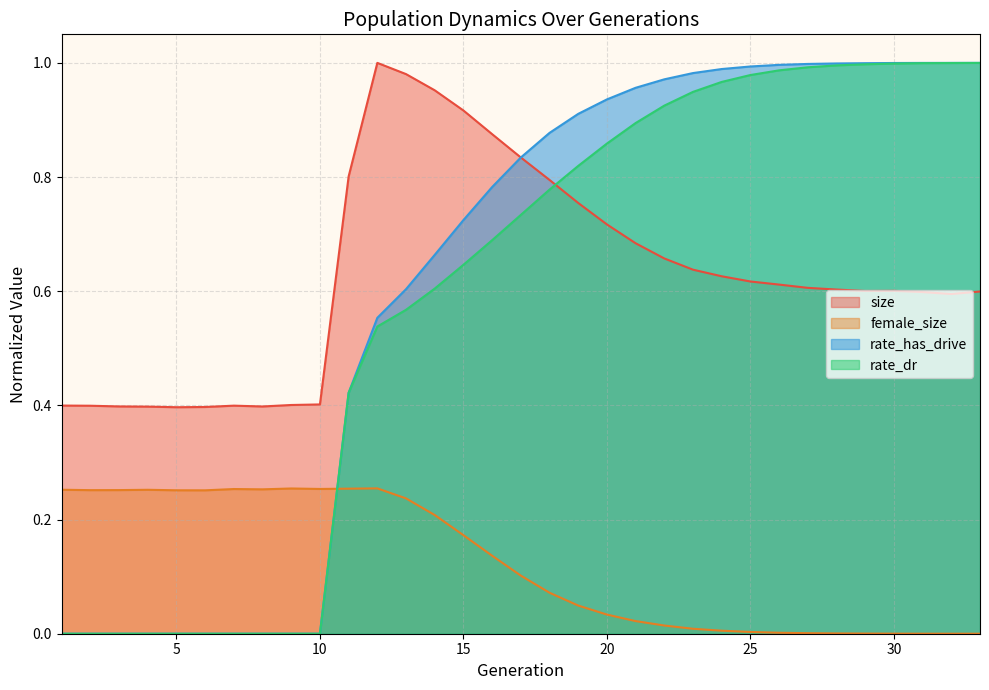

Reading left to right, extract all data points from this chart.

size: 1=0.4	2=0.4	3=0.4	4=0.4	5=0.4	6=0.4	7=0.4	8=0.4	9=0.4	10=0.4	11=0.8	12=1.0	13=1.0	14=1.0	15=0.9	16=0.9	17=0.8	18=0.8	19=0.8	20=0.7	21=0.7	22=0.7	23=0.6	24=0.6	25=0.6	26=0.6	27=0.6	28=0.6	29=0.6	30=0.6	31=0.6	32=0.6	33=0.6
female_size: 1=0.3	2=0.3	3=0.3	4=0.3	5=0.3	6=0.3	7=0.3	8=0.3	9=0.3	10=0.3	11=0.3	12=0.3	13=0.2	14=0.2	15=0.2	16=0.1	17=0.1	18=0.1	19=0.0	20=0.0	21=0.0	22=0.0	23=0.0	24=0.0	25=0.0	26=0.0	27=0.0	28=0.0	29=0.0	30=0.0	31=0.0	32=0.0	33=0.0
rate_dr: 1=0.0	2=0.0	3=0.0	4=0.0	5=0.0	6=0.0	7=0.0	8=0.0	9=0.0	10=0.0	11=0.4	12=0.5	13=0.6	14=0.6	15=0.6	16=0.7	17=0.7	18=0.8	19=0.8	20=0.9	21=0.9	22=0.9	23=0.9	24=1.0	25=1.0	26=1.0	27=1.0	28=1.0	29=1.0	30=1.0	31=1.0	32=1.0	33=1.0
rate_has_drive: 1=0.0	2=0.0	3=0.0	4=0.0	5=0.0	6=0.0	7=0.0	8=0.0	9=0.0	10=0.0	11=0.4	12=0.6	13=0.6	14=0.7	15=0.7	16=0.8	17=0.8	18=0.9	19=0.9	20=0.9	21=1.0	22=1.0	23=1.0	24=1.0	25=1.0	26=1.0	27=1.0	28=1.0	29=1.0	30=1.0	31=1.0	32=1.0	33=1.0